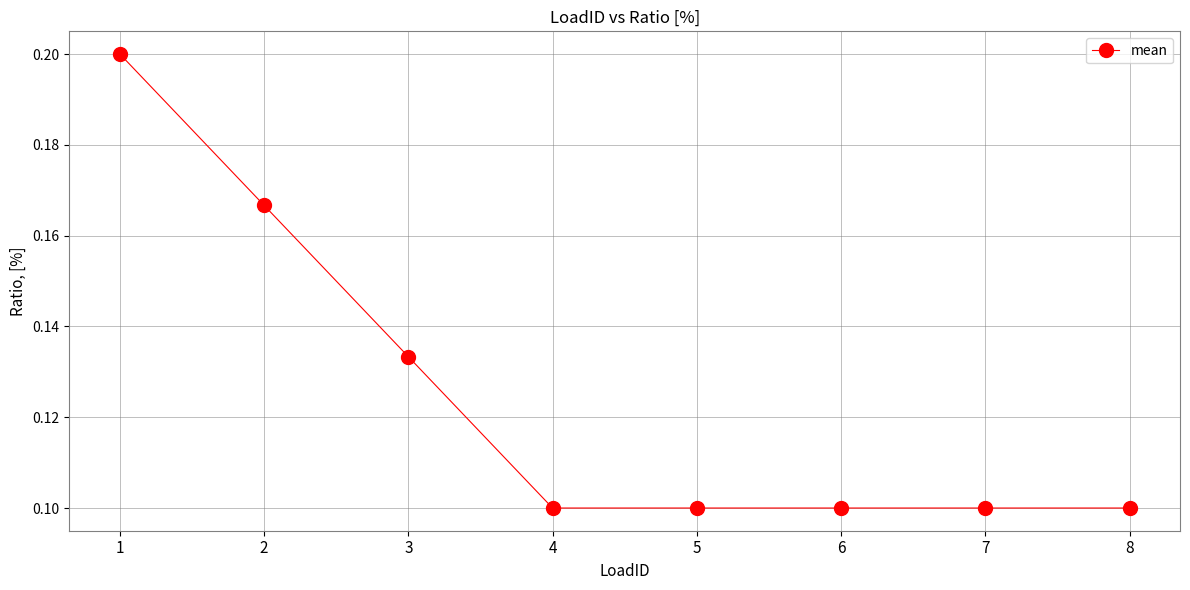

True or false: the data shows 0.0 at 5.

False